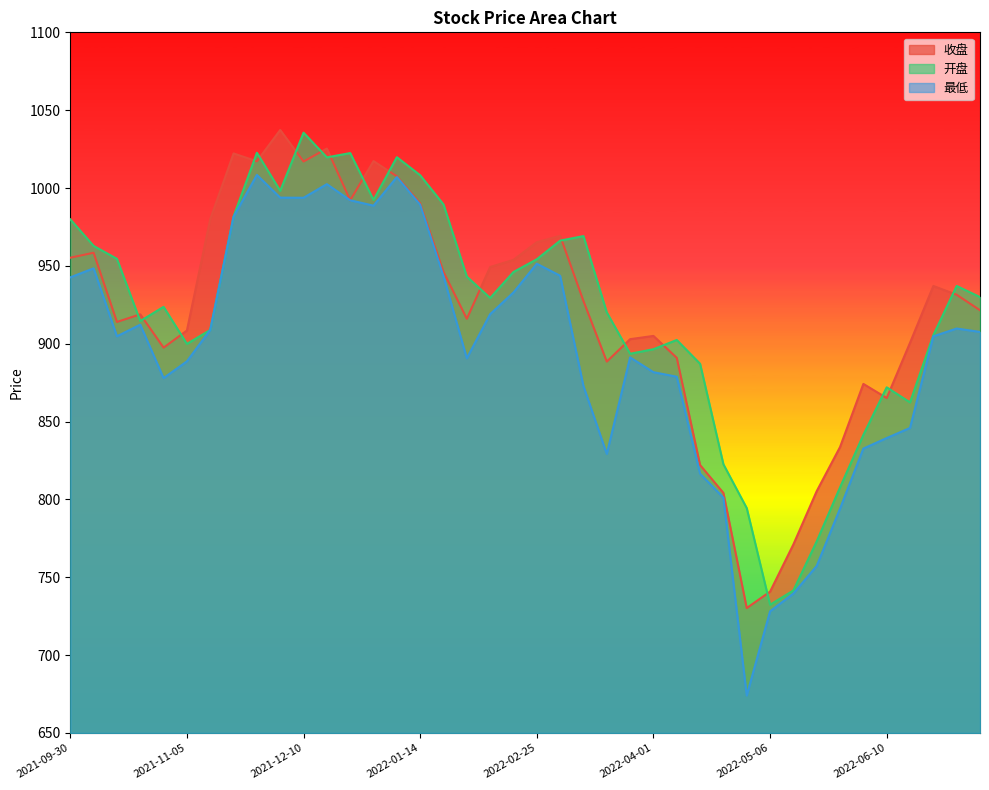

At which label does 收盘 reach its peak?

2021-12-03